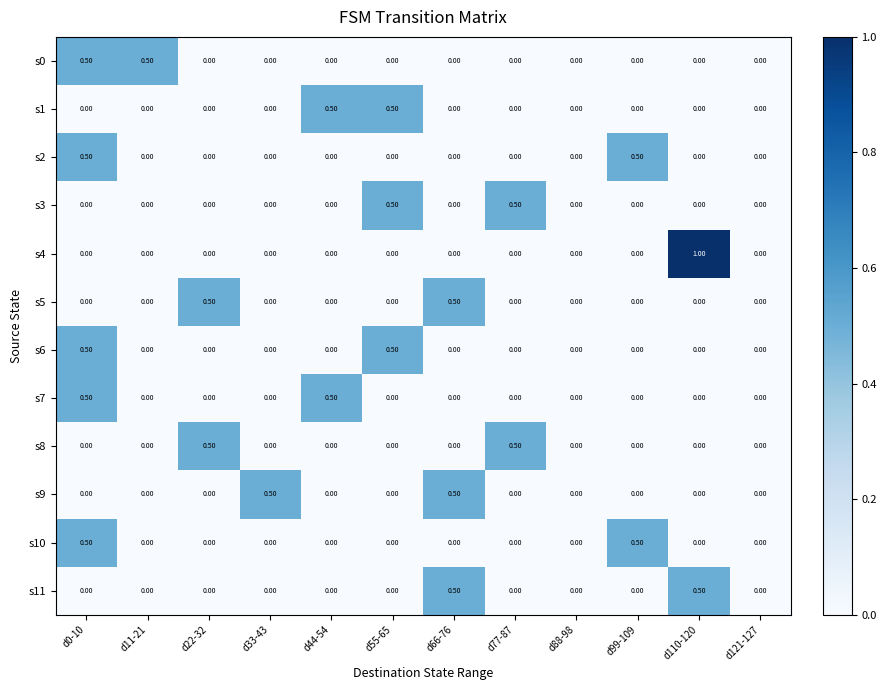

What is the difference between the highest and lowest values at d0-10?

0.5